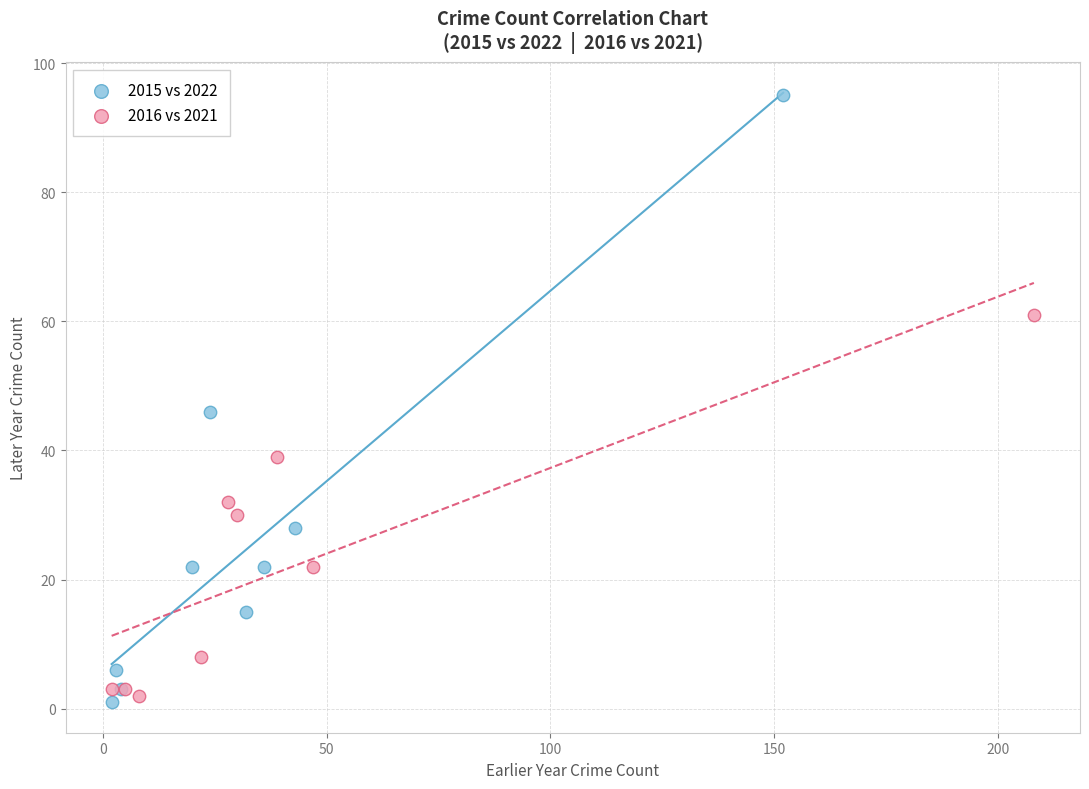

Which series has the widest spread of Y values?

2015 vs 2022